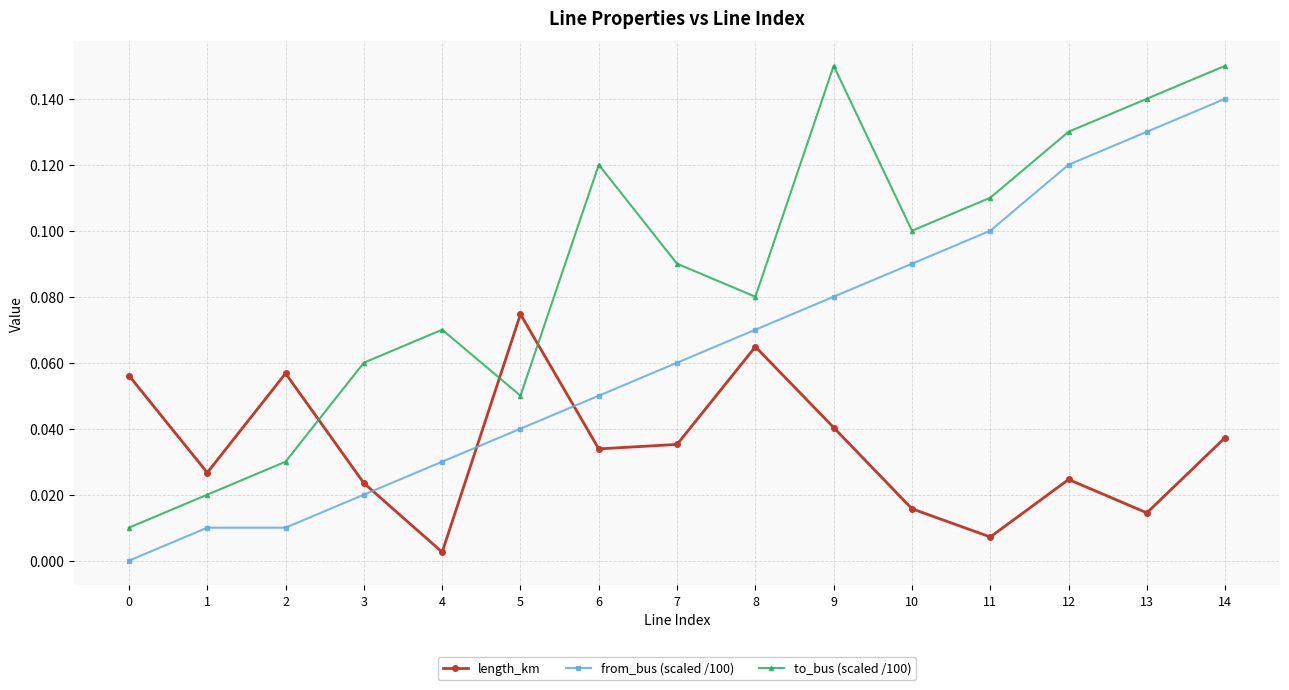

How many lines are shown in the chart?

3